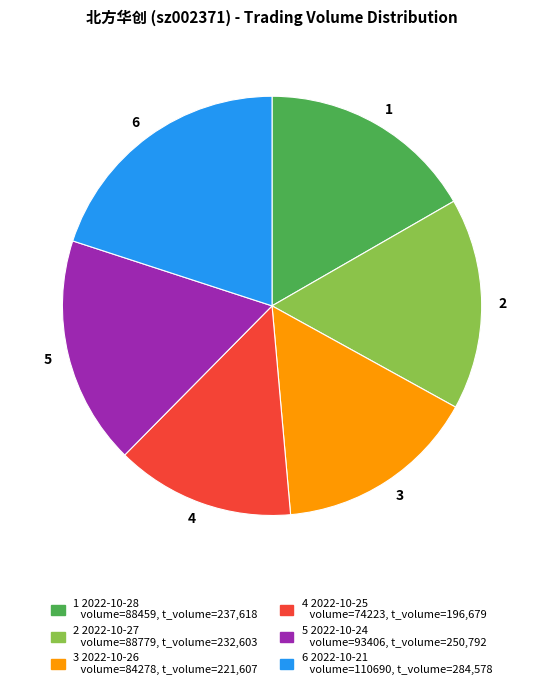

True or false: 4 accounts for 1% of the total.

False